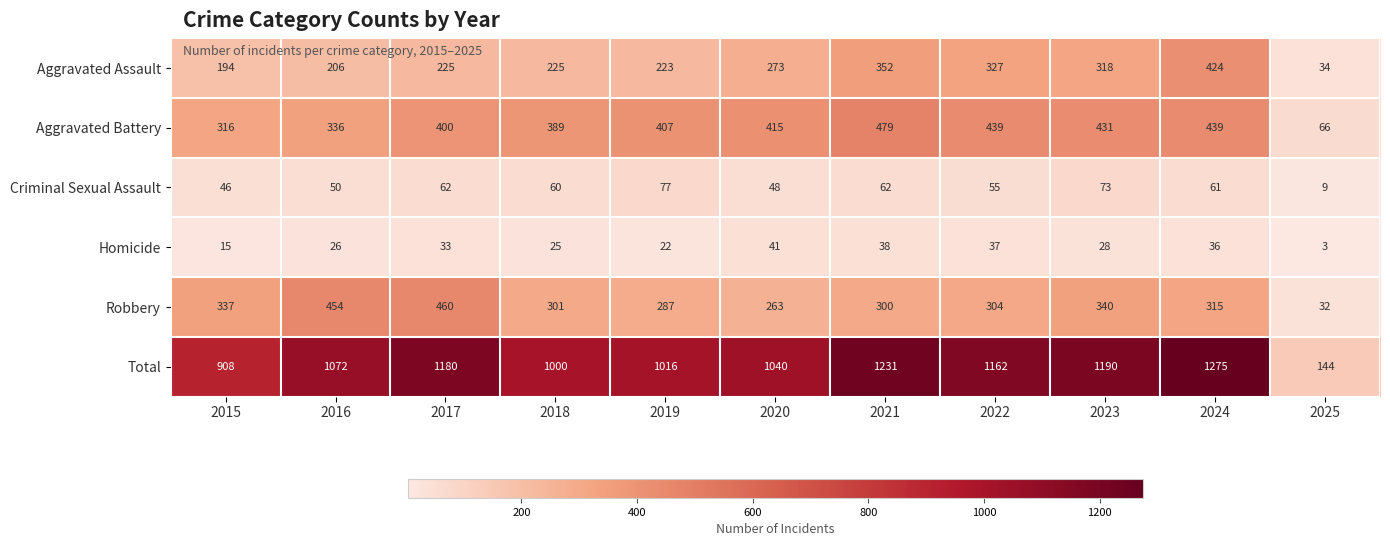

What is the difference between the highest and lowest values at 2024?

1239